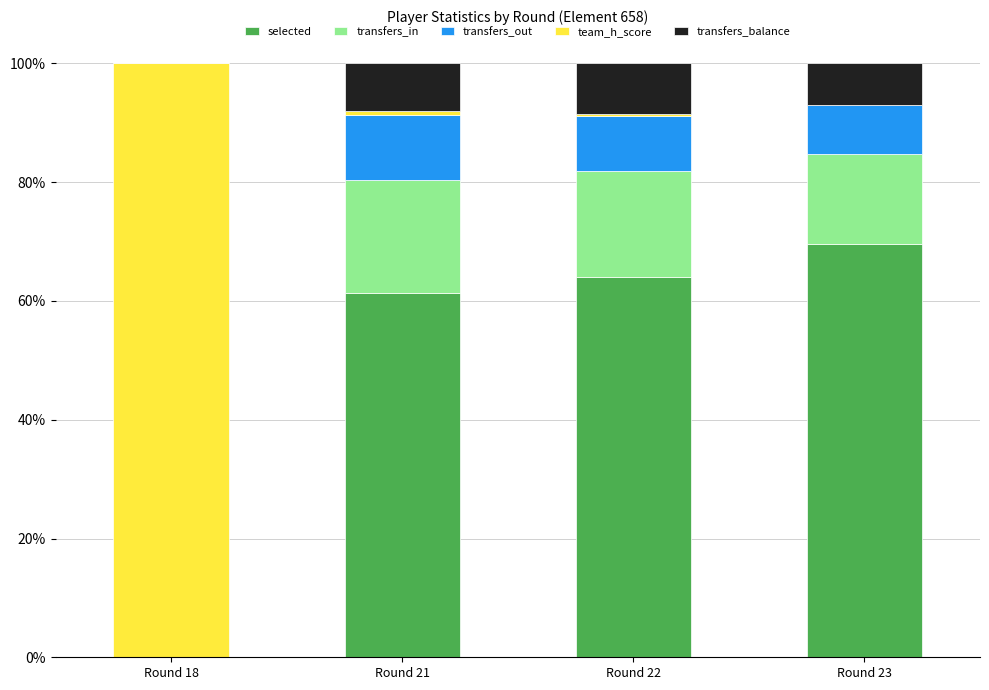

The value of selected at Round 21 is 17.9. True or false?

False